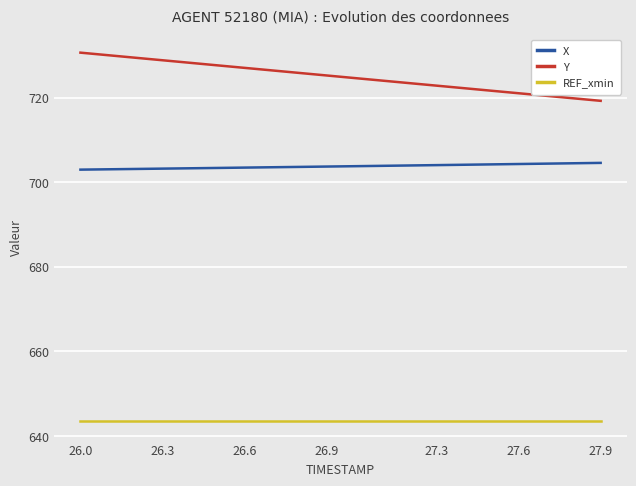

True or false: REF_xmin and X intersect in this chart.

False